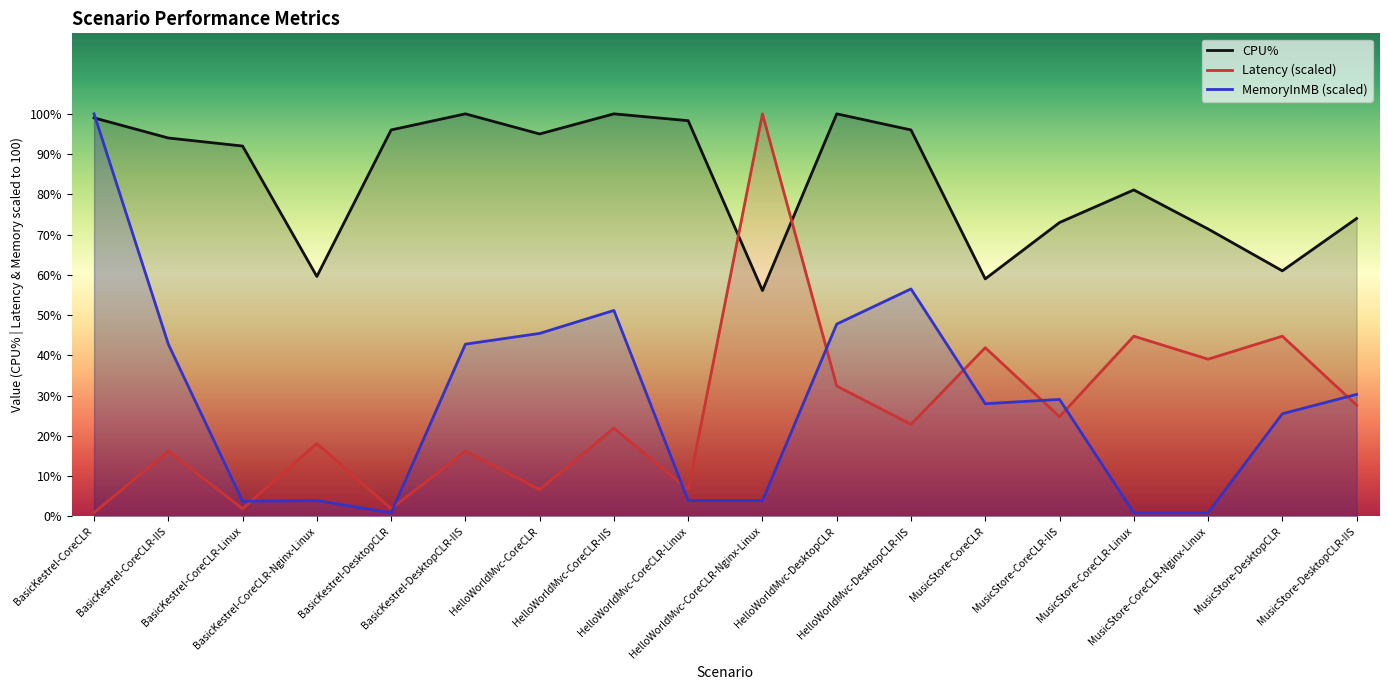

What is the difference between the MemoryInMB values at HelloWorldMvc-CoreCLR-IIS and HelloWorldMvc-CoreCLR?

5.7